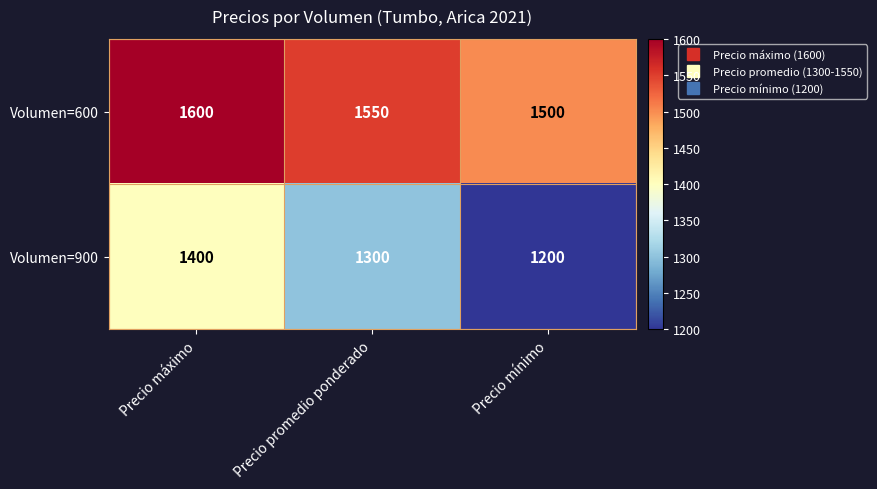

What is the minimum value for Volumen=600?

1500